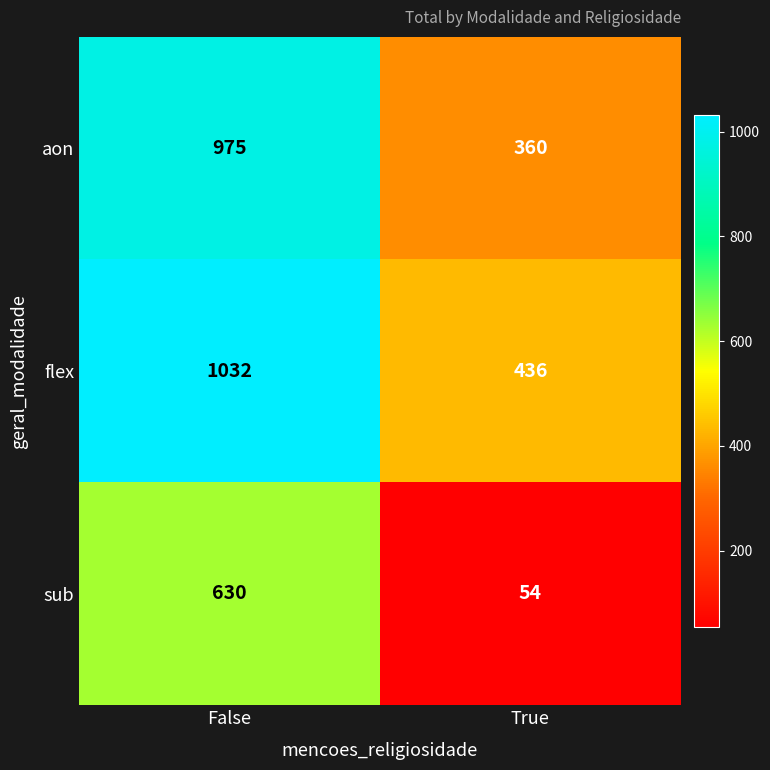

What is the sum of all sub values?

684